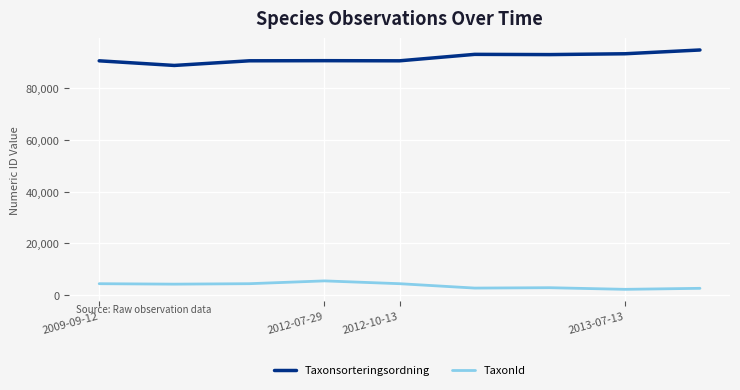

At how many categories does at least one series exceed 34137?

9